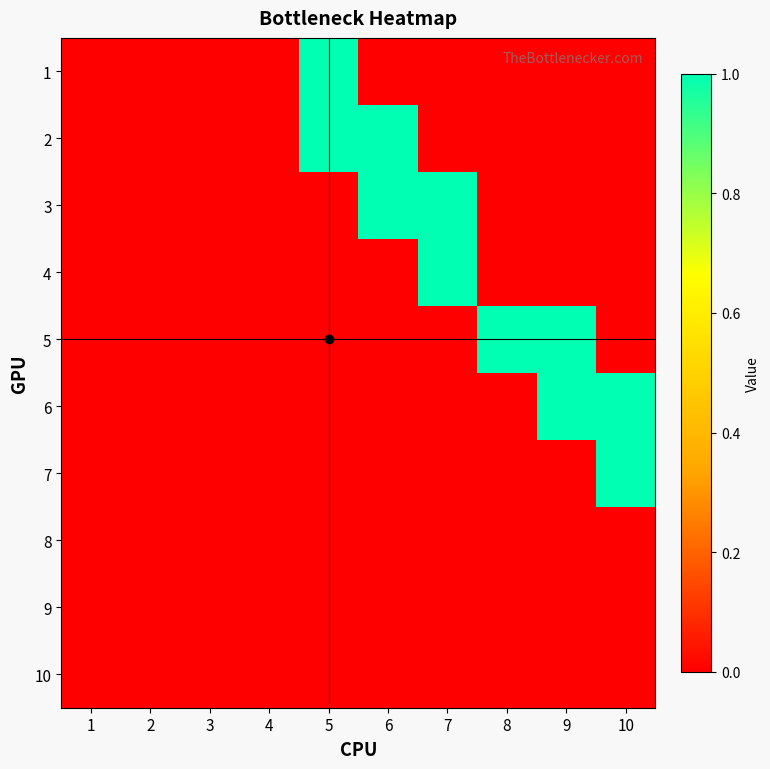

Which category has the highest value across all series?

5